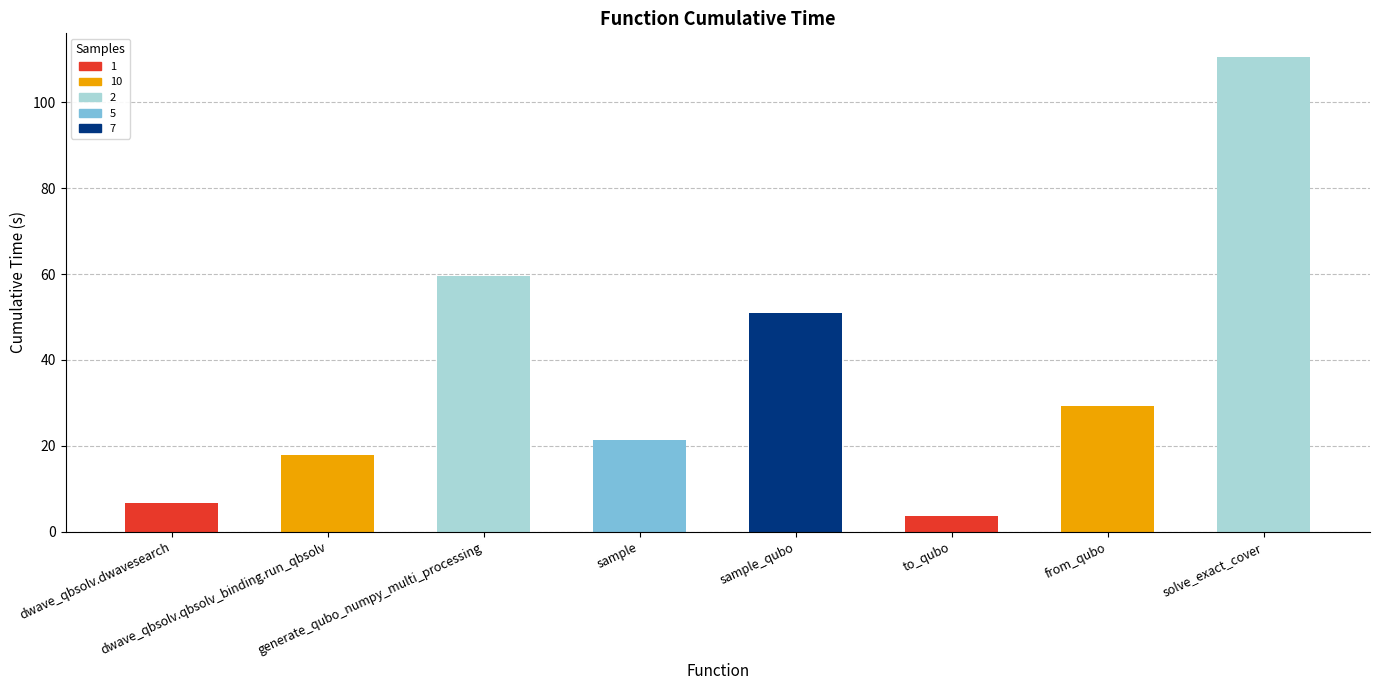

What is the label of the 2nd bar from the left?

dwave_qbsolv.qbsolv_binding.run_qbsolv